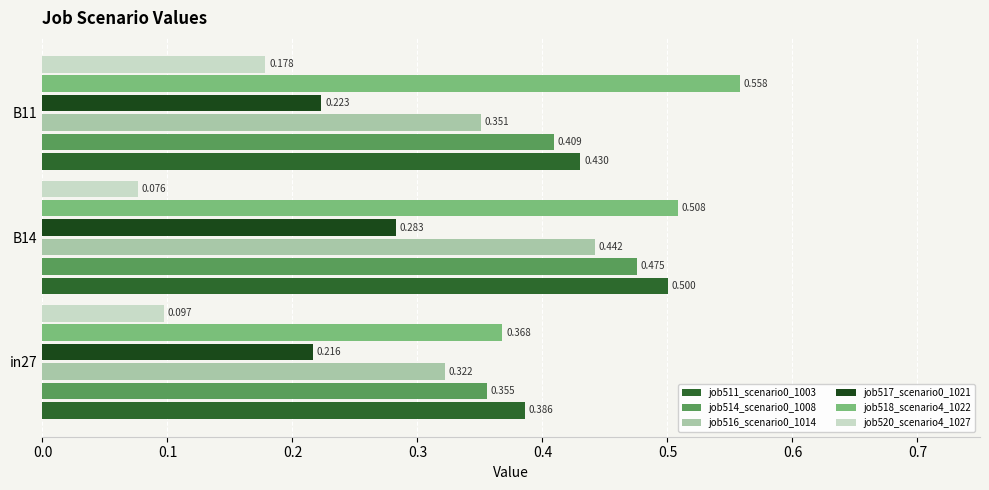

Is the value of job511_scenario0_1003 at in27 greater than the value of job518_scenario4_1022 at in27?

Yes